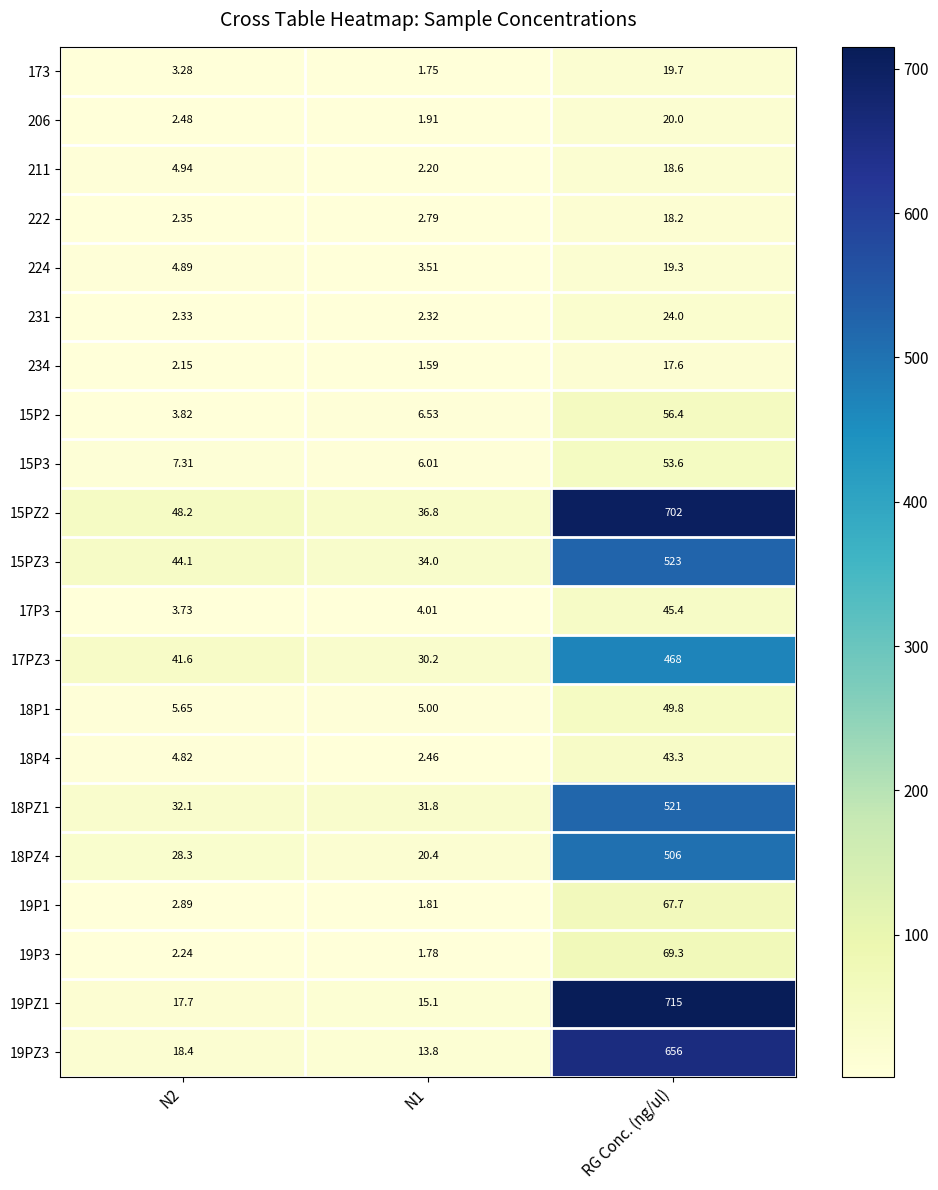

At which category is the sum across all series the highest?

RG Conc. (ng/ul)